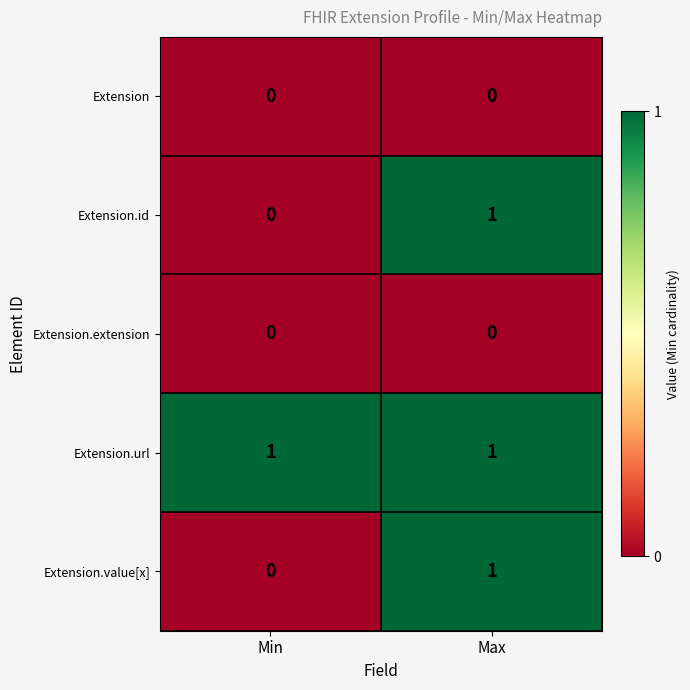

Where is Extension.value[x] nearest to the value 0?

Min